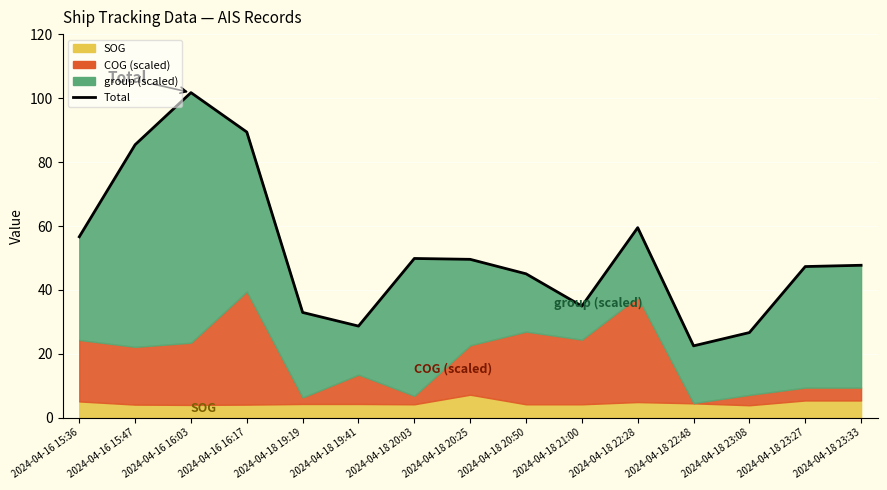

At which category does the data reach its first local valley?

2024-04-18 19:41